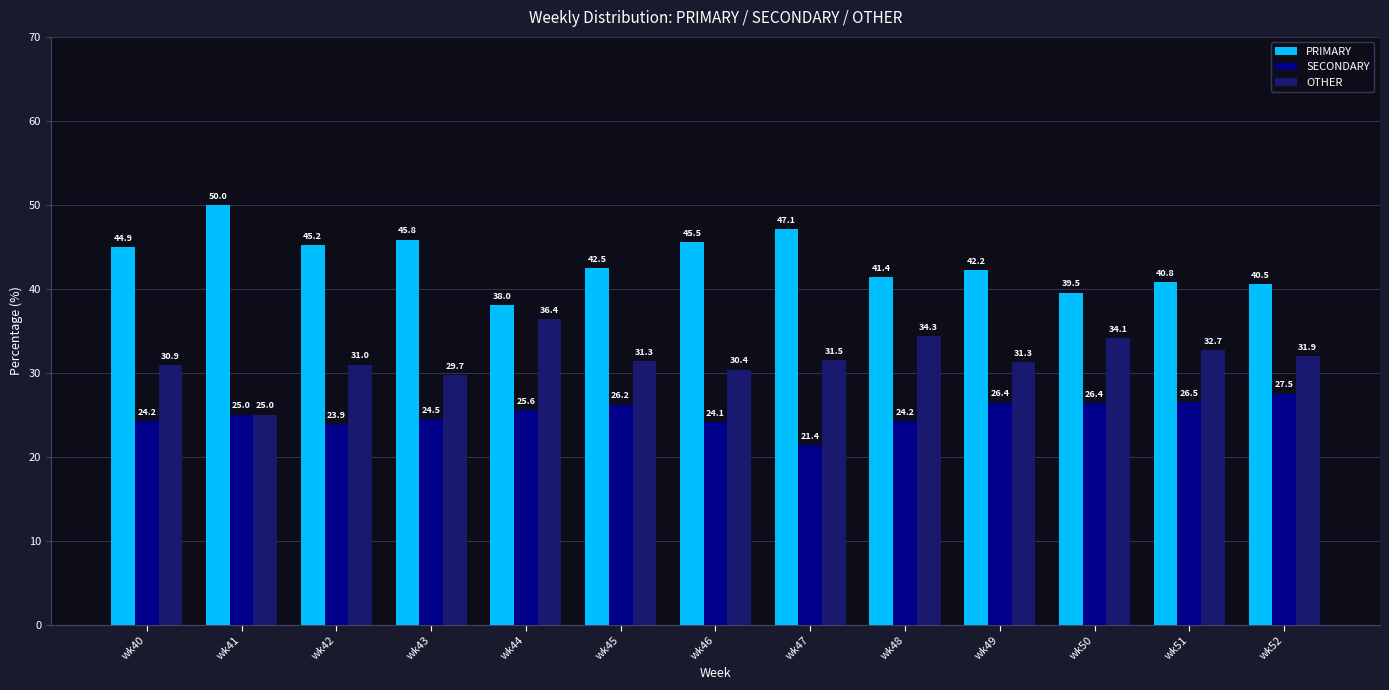

Which series has the widest spread of values?

PRIMARY